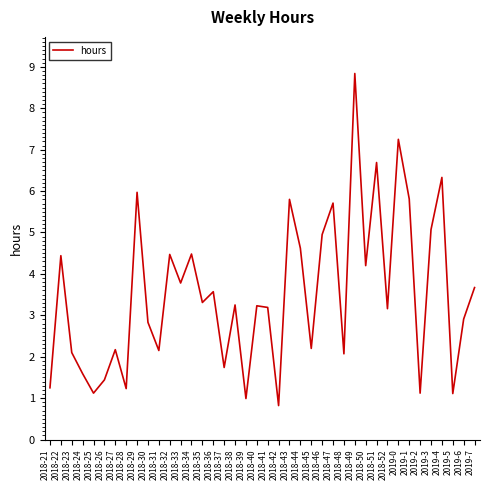

What position from the left is 2019-0?

33